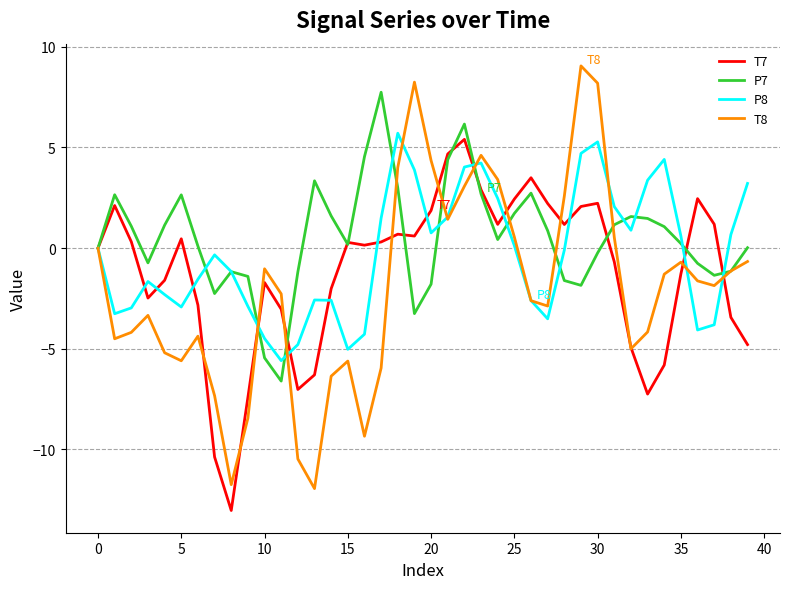

True or false: T7 has more than 0 interior local peaks.

True